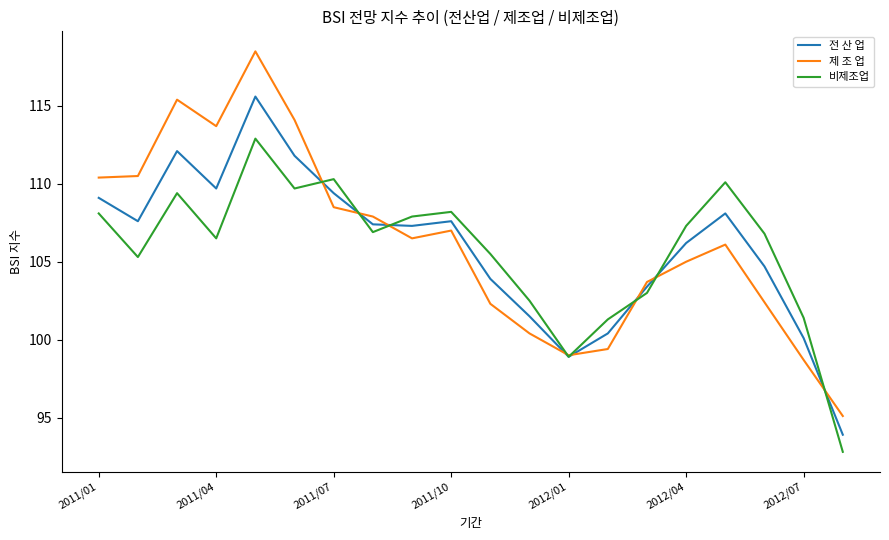

What is the maximum value for 전 산 업?

115.6